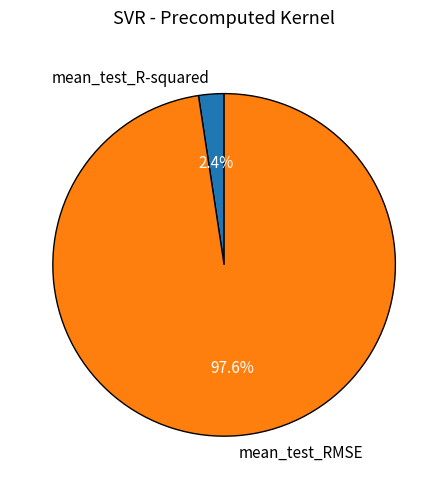

How much of the chart is everything except mean_test_R-squared?

97.6%